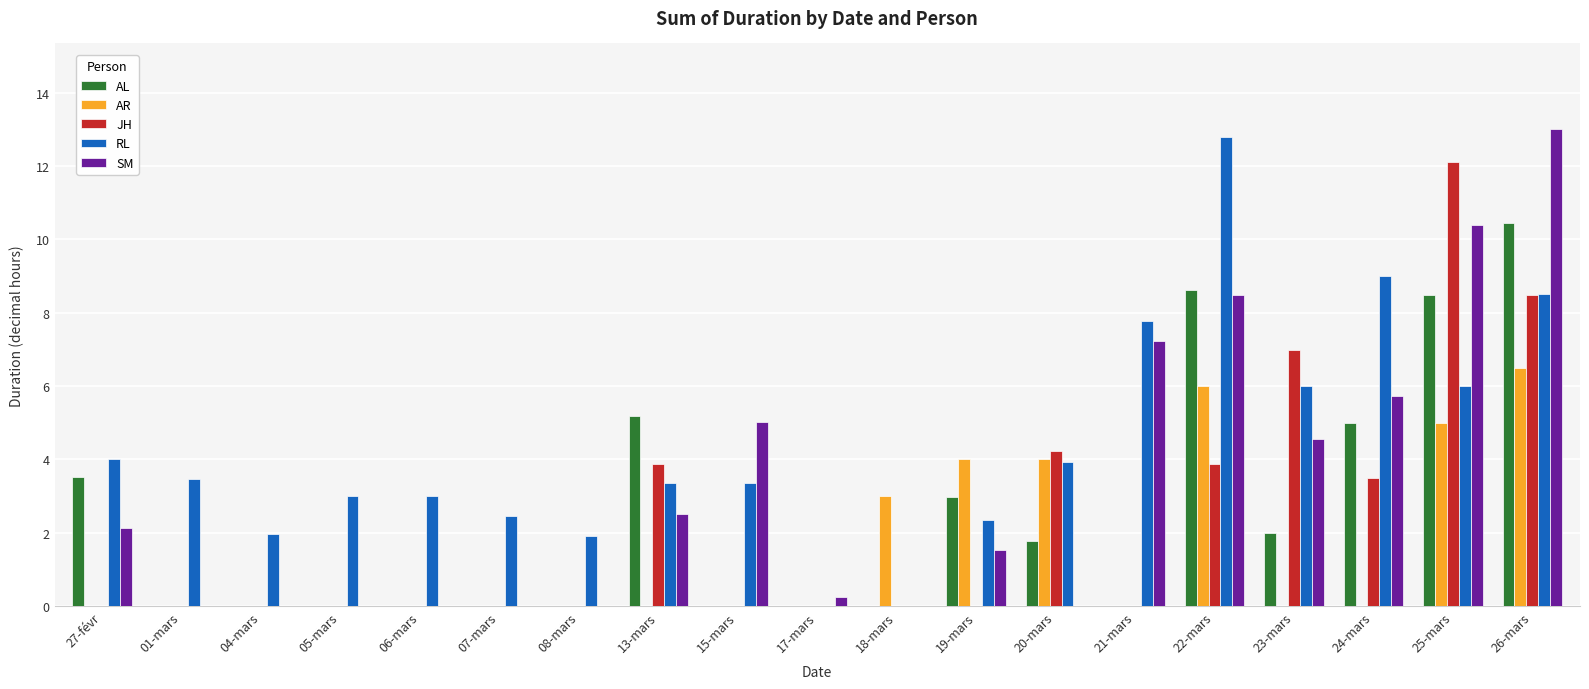

At which label is AR closest to 3?

18-mars